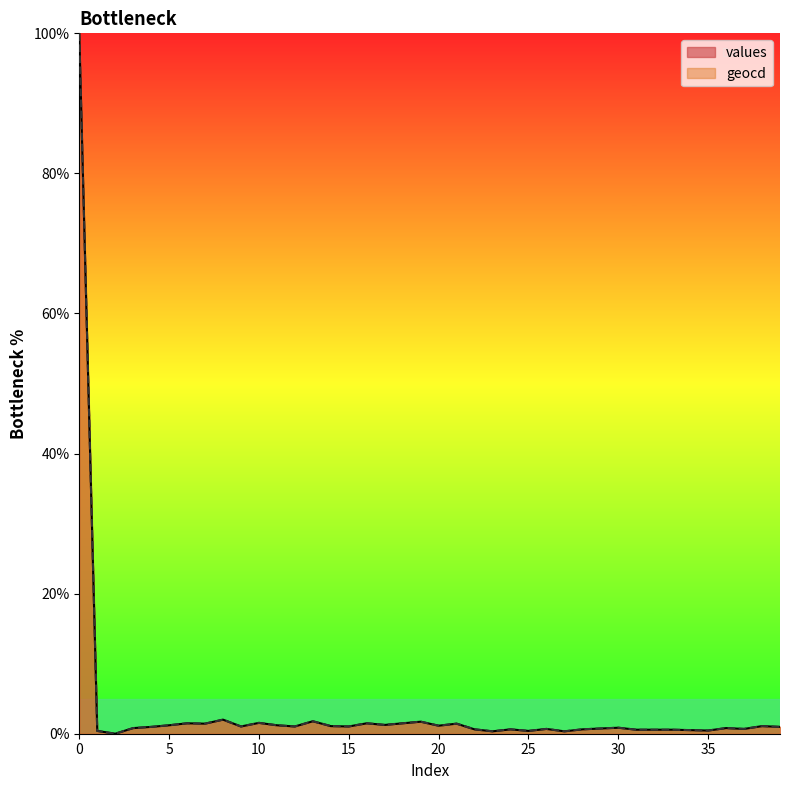

Rank the series at 9 from lowest to highest value.

values, geocd